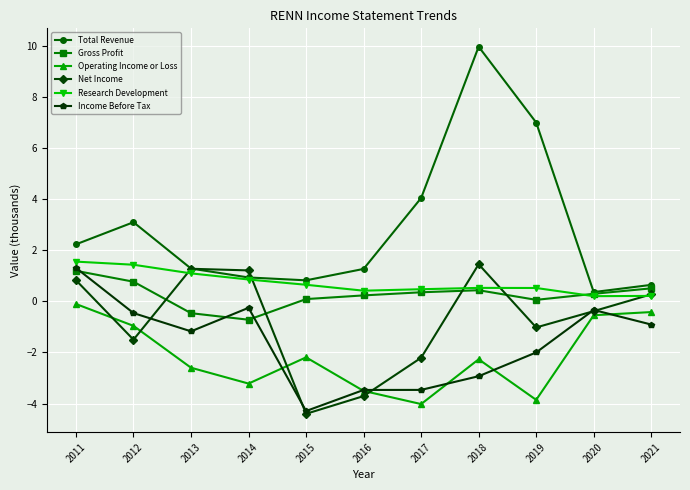

At which label is Total Revenue closest to 5?

2017